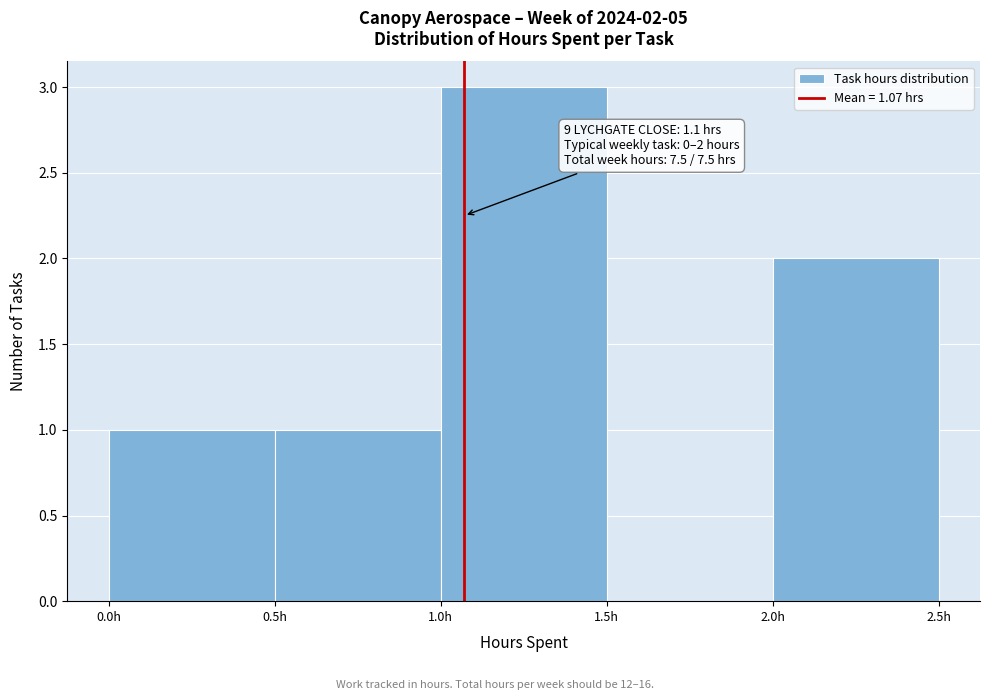

Which range on the x-axis has the tallest bar?

1.0 to 1.5